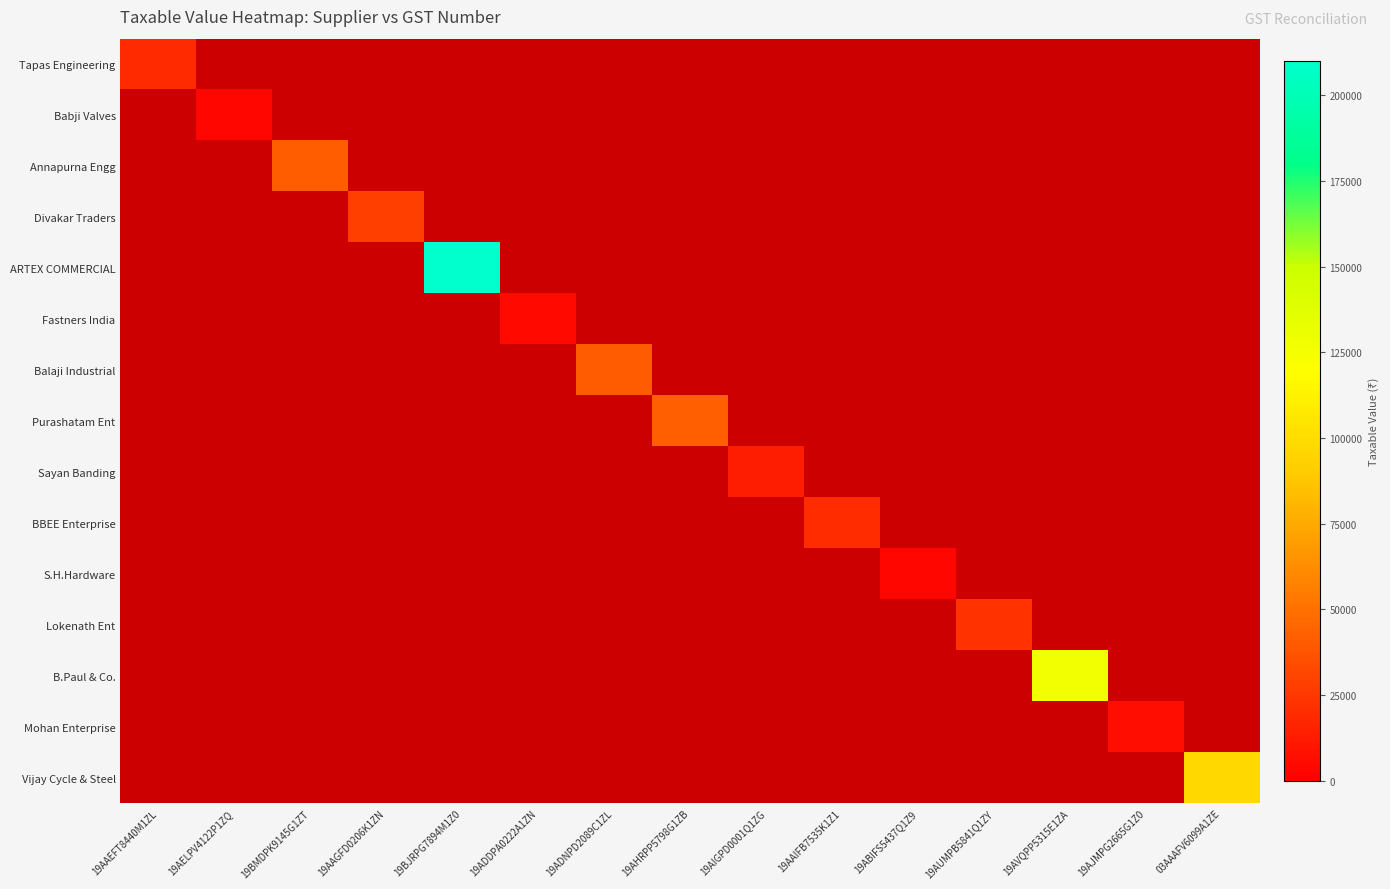

Rank the series by their maximum value, from lowest to highest.

Babji Valves, S.H.Hardware, Fastners India, Mohan Enterprise, Sayan Banding, Tapas Engineering, BBEE Enterprise, Lokenath Ent, Divakar Traders, Balaji Industrial, Annapurna Engg, Purashatam Ent, Vijay Cycle & Steel, B.Paul & Co., ARTEX COMMERCIAL